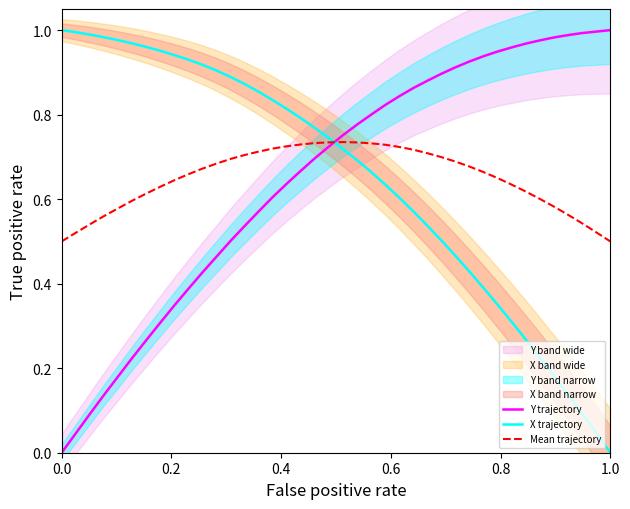

How many values in the Y trajectory series exceed 0?

39